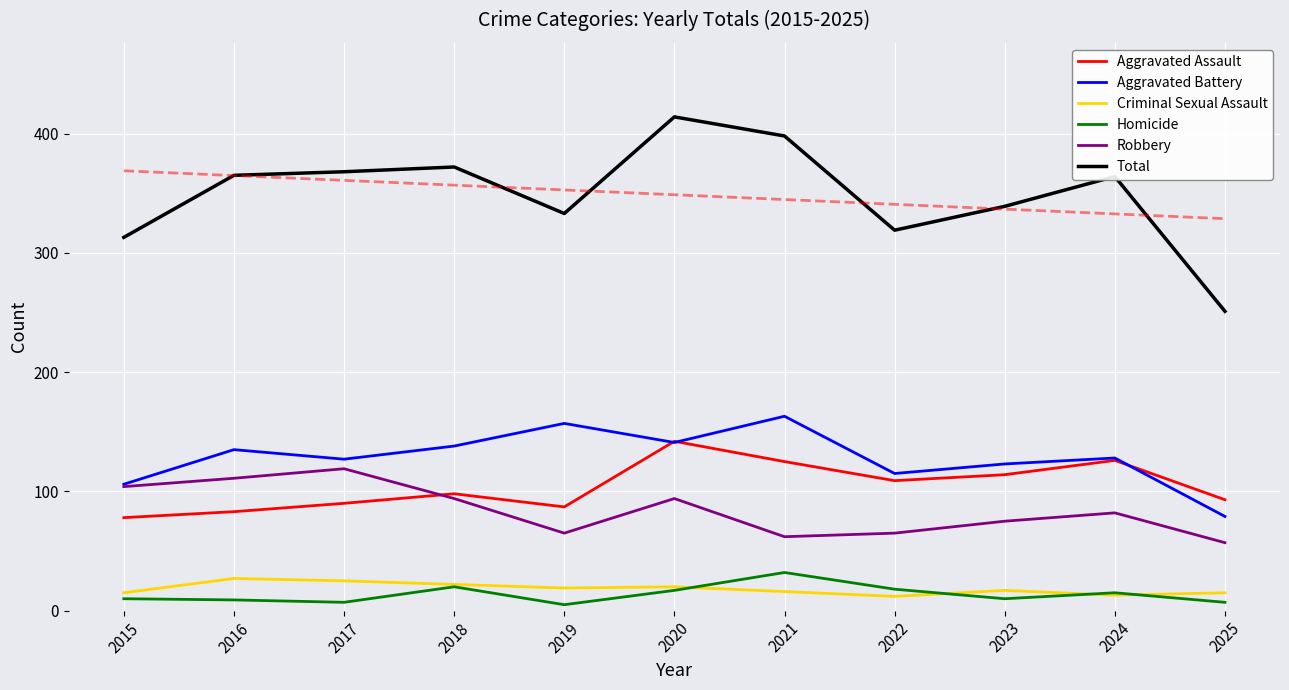

In Robbery, how many points are lower than both neighbors (excluding endpoints)?

2